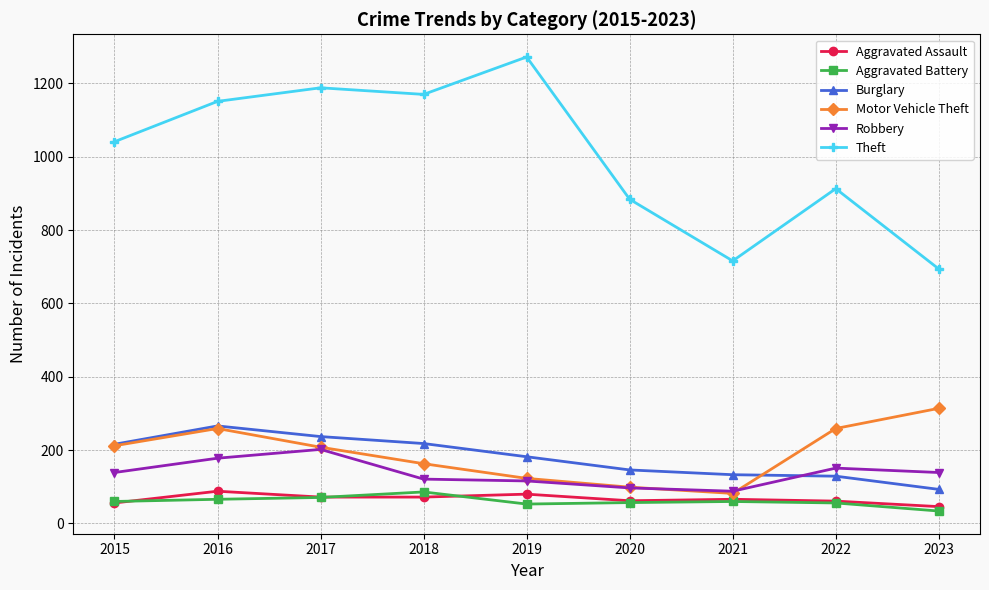

True or false: Robbery and Aggravated Battery intersect in this chart.

False